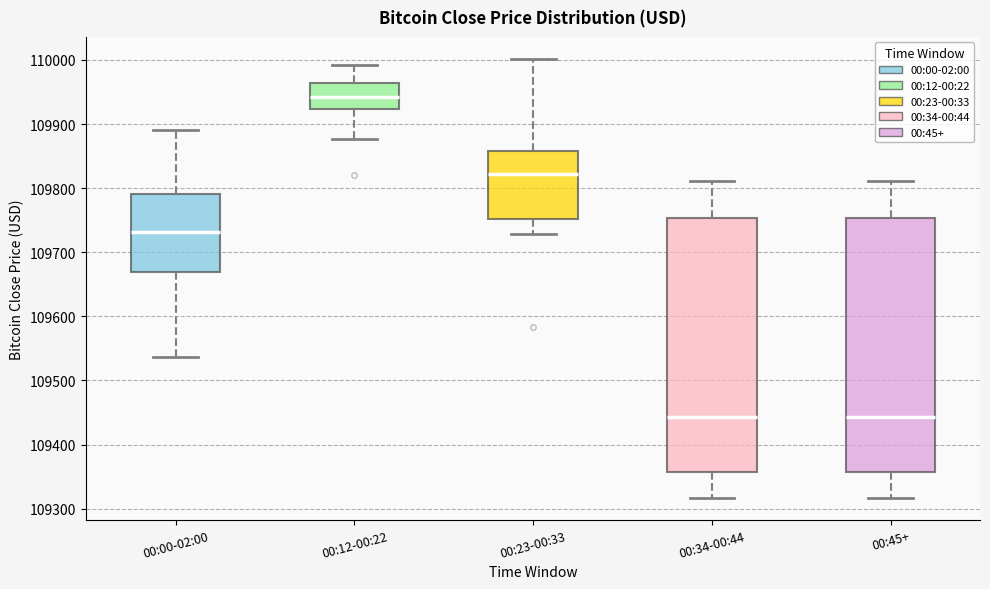

Reading left to right, transcribe this box plot: for each box, give where its median line is, the range the box spans, and where its two whiskers end, as read against the y-axis. The values are not printed on the chart, so give them approximately, as read against the axis.

00:00-02:00: median 109730, box 109670 to 109790, whiskers 109540 to 109890
00:12-00:22: median 109940, box 109920 to 109960, whiskers 109880 to 109990
00:23-00:33: median 109820, box 109750 to 109860, whiskers 109730 to 110000
00:34-00:44: median 109440, box 109360 to 109750, whiskers 109320 to 109810
00:45+: median 109440, box 109360 to 109750, whiskers 109320 to 109810